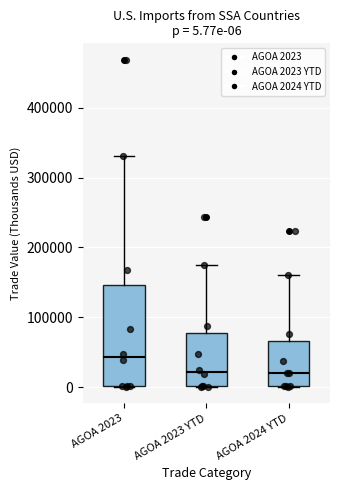

Which box is the tallest, from its lower edge to its upper edge?

AGOA 2023